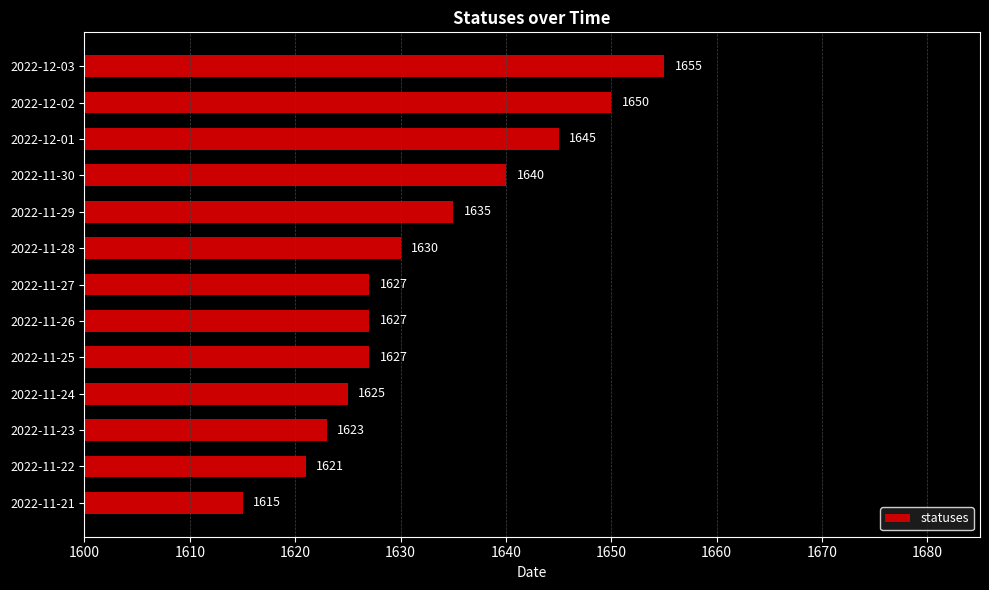

What is the change in value from 2022-11-22 to 2022-12-02?

+29